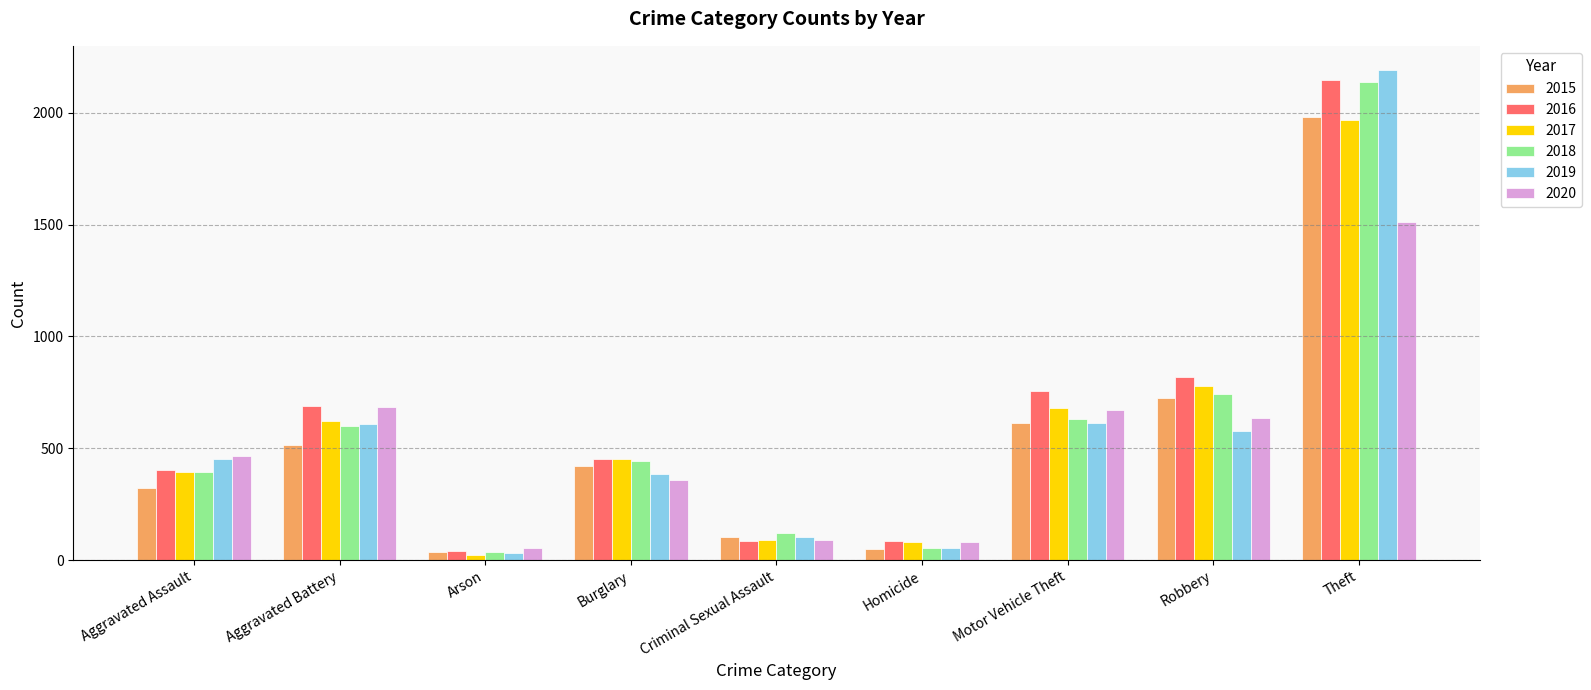

The value of 2018 at Theft is 1025. True or false?

False